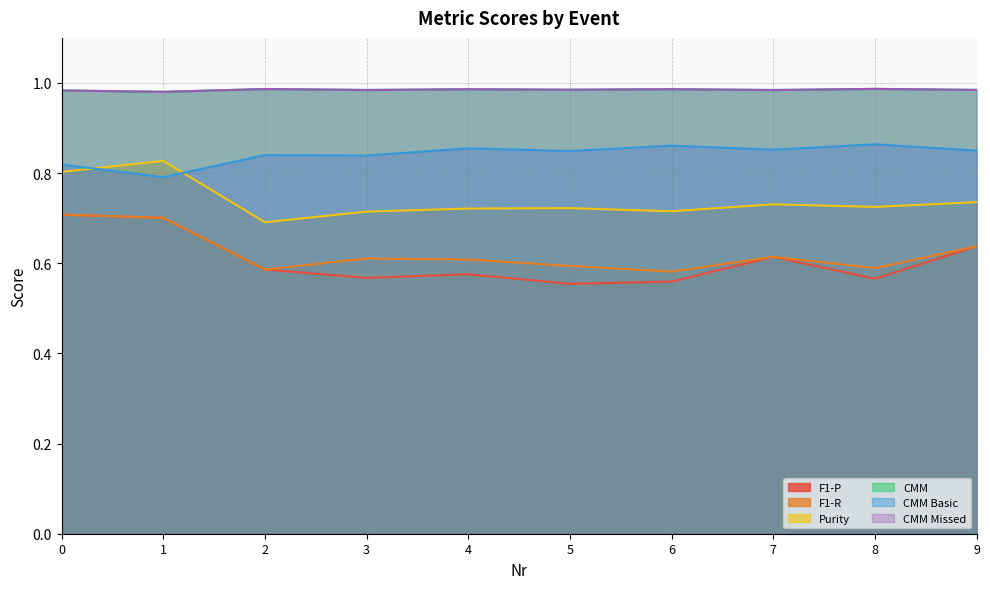

Reading left to right, list all the values displayed in this chart.

F1-P: 0.7	0.7	0.6	0.6	0.6	0.6	0.6	0.6	0.6	0.6
F1-R: 0.7	0.7	0.6	0.6	0.6	0.6	0.6	0.6	0.6	0.6
Purity: 0.8	0.8	0.7	0.7	0.7	0.7	0.7	0.7	0.7	0.7
CMM: 1.0	1.0	1.0	1.0	1.0	1.0	1.0	1.0	1.0	1.0
CMM Basic: 0.8	0.8	0.8	0.8	0.9	0.8	0.9	0.9	0.9	0.8
CMM Missed: 1.0	1.0	1.0	1.0	1.0	1.0	1.0	1.0	1.0	1.0